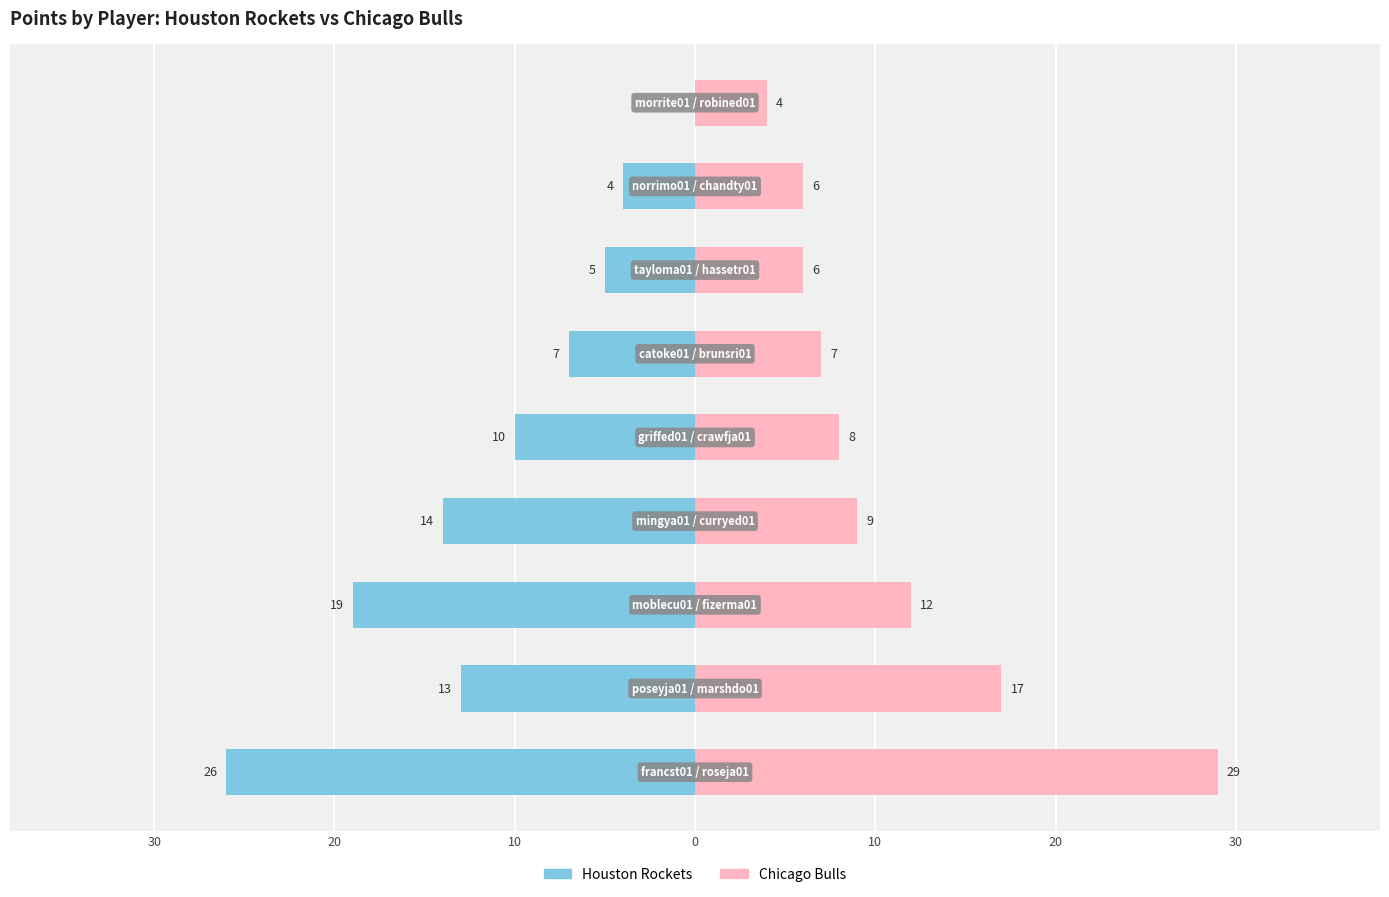

Reading left to right, what are all the values shown in this chart?

Houston Rockets: -26	-13	-19	-14	-10	-7	-5	-4	0
Chicago Bulls: 29	17	12	9	8	7	6	6	4